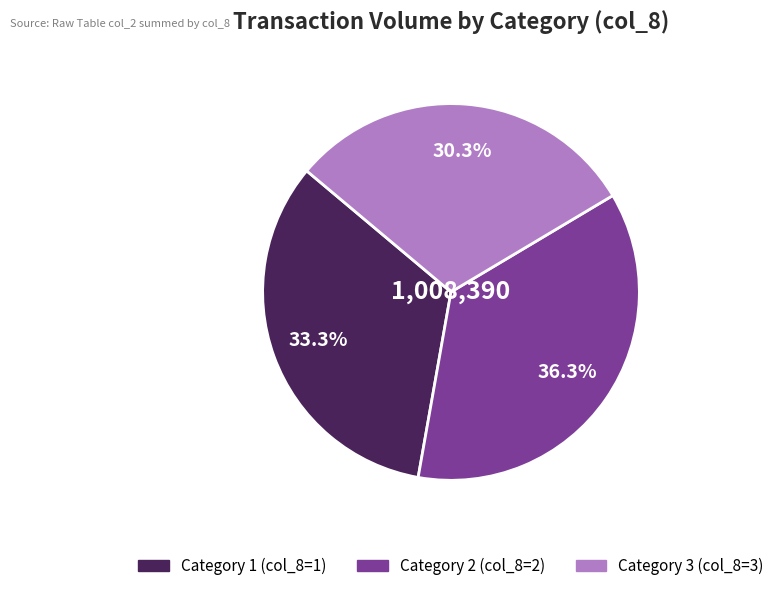

To the nearest percent, what is the difference between the largest and smallest slice percentages?

6%